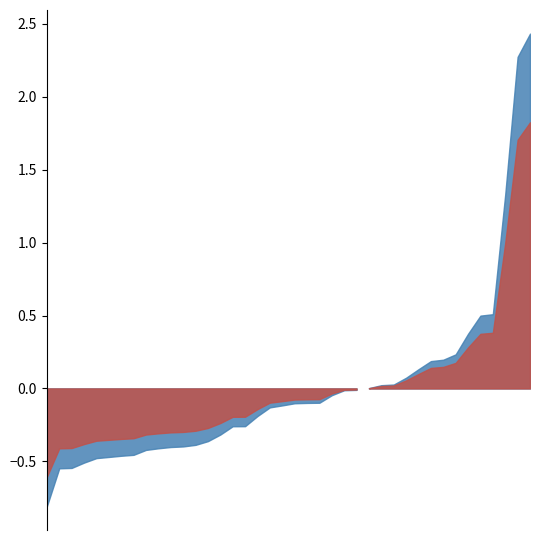

What is the approximate value at 1981-08?

0.5